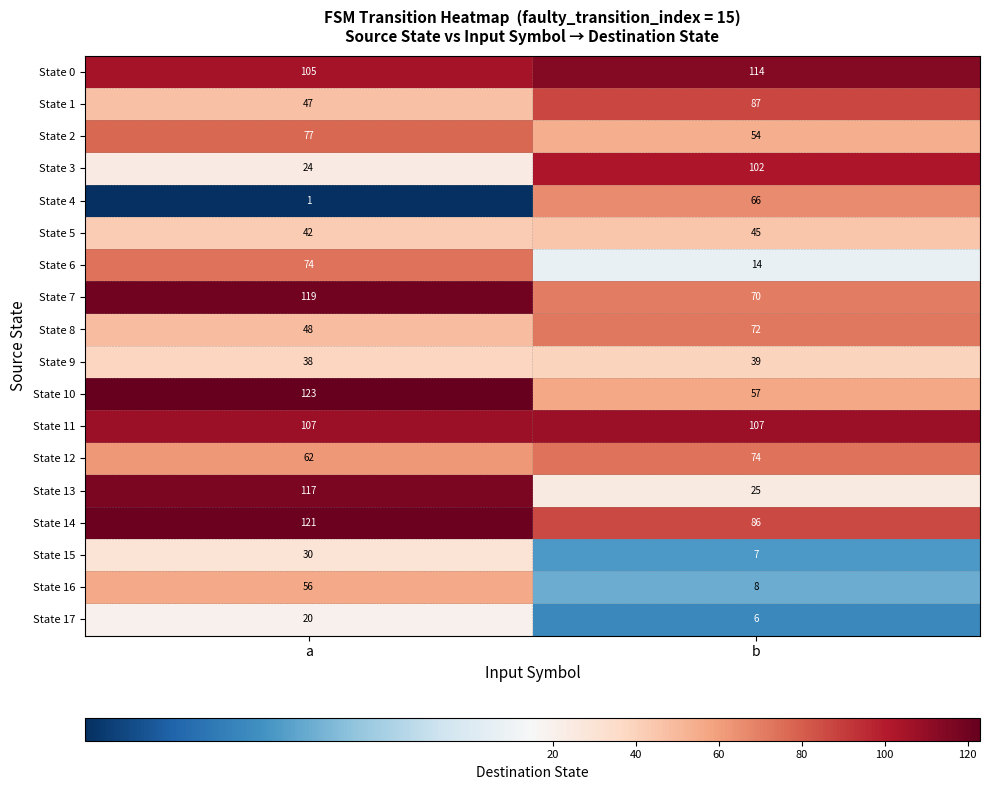

True or false: State 7 has a value of 110 at b.

False